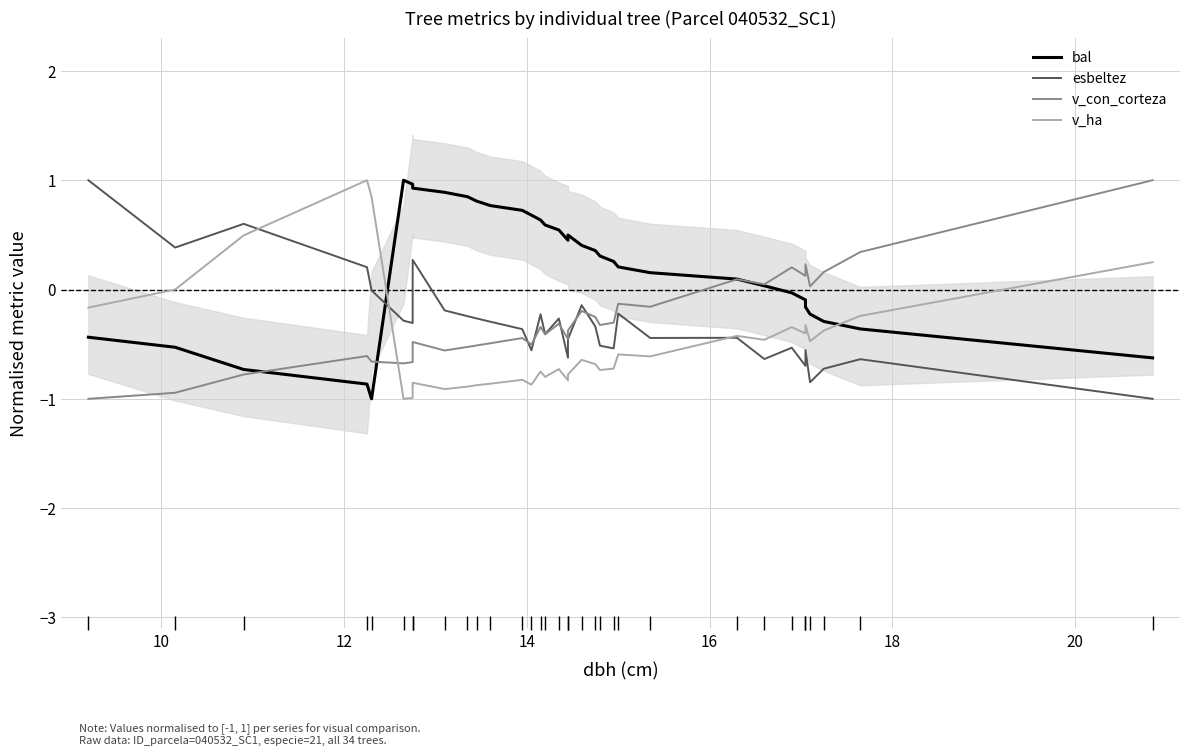

List the series in order of their peak value, lowest first.

bal, esbeltez, v_con_corteza, v_ha